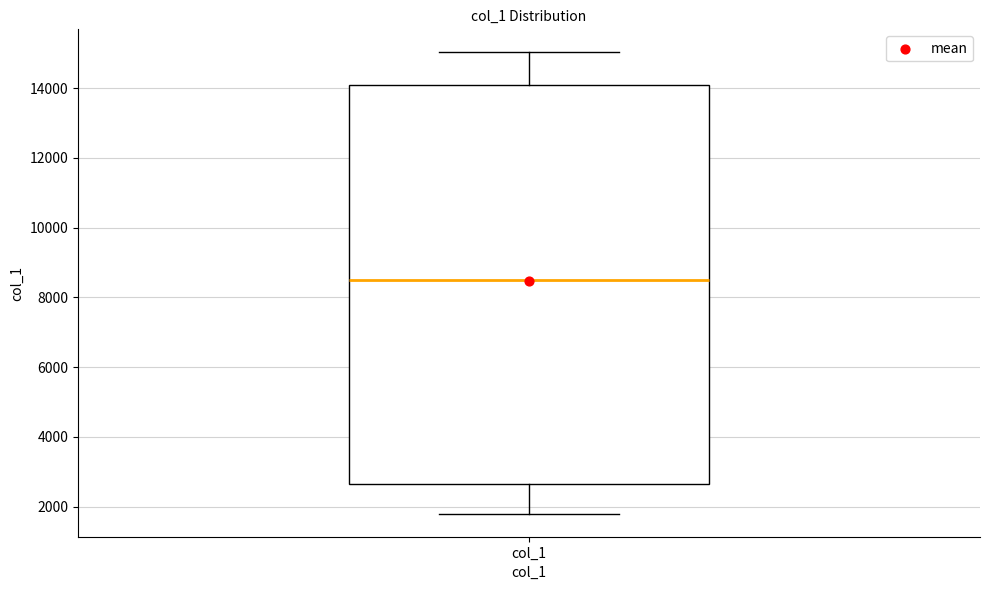

Read this box plot against the y-axis: the position of the median line, the range covered by the box, and the ends of both whiskers. The values are not printed on the chart, so give them approximately, as read against the axis.

median 8600, box 2600 to 14000, whiskers 1800 to 15000